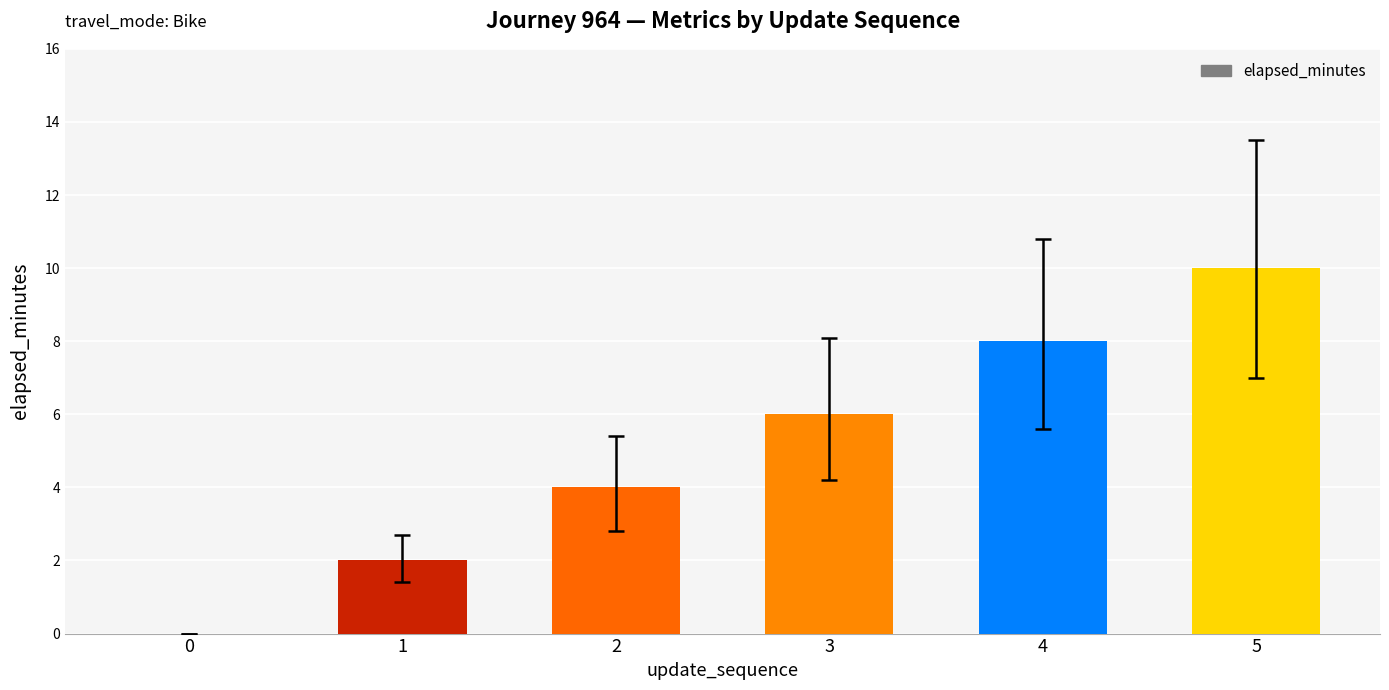

What is the sum of all values?

30